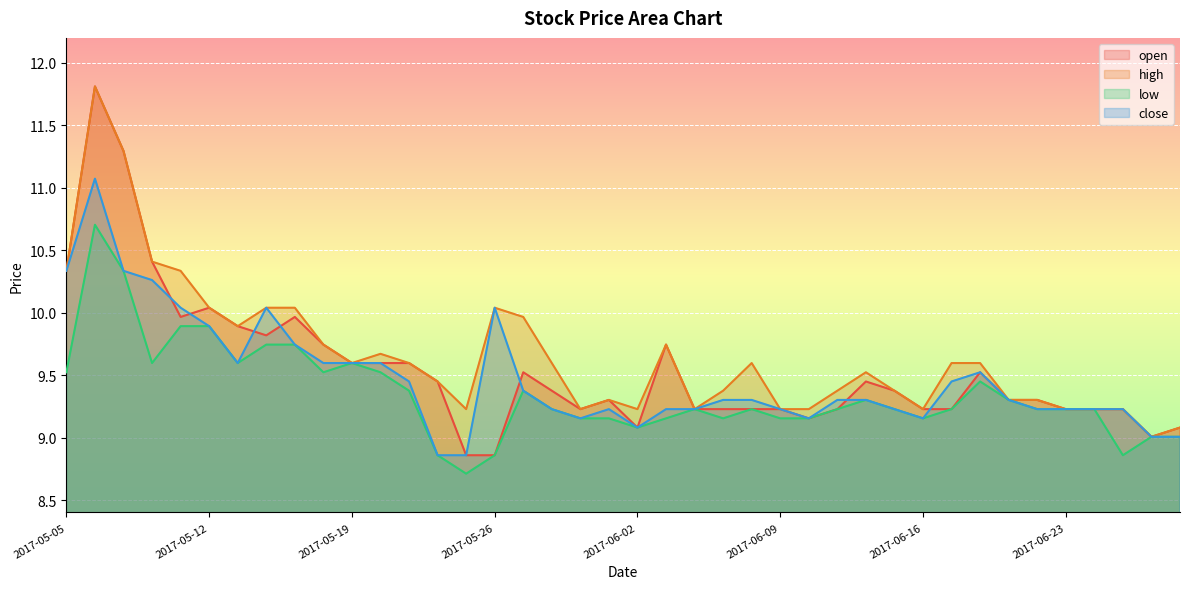

At how many categories does at least one series exceed 11?

2